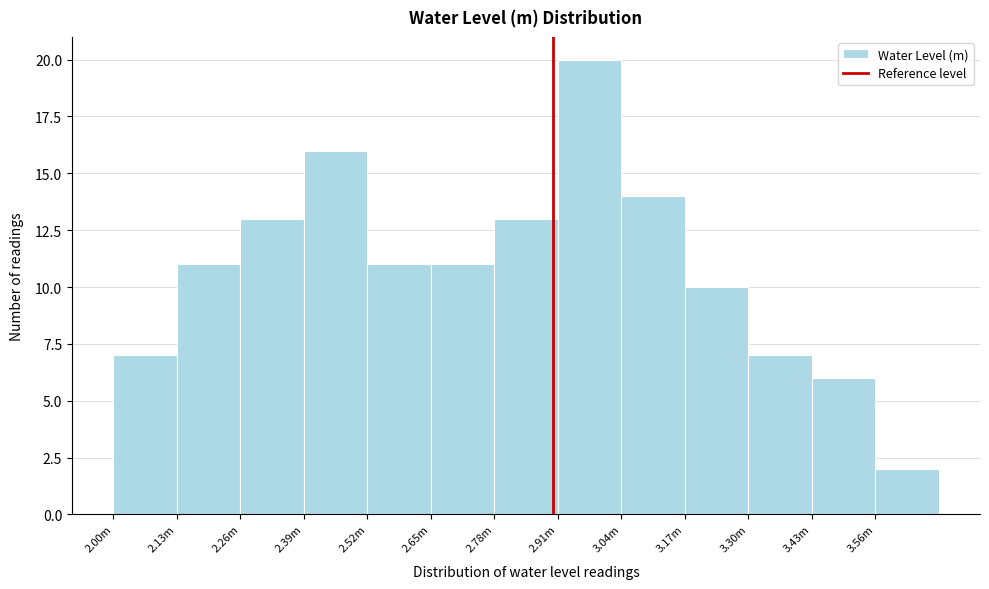

Reading left to right, transcribe all the data shown in this chart.

2.00m=7	2.13m=11	2.26m=13	2.39m=16	2.52m=11	2.65m=11	2.78m=13	2.91m=20	3.04m=14	3.17m=10	3.30m=7	3.43m=6	3.56m=2